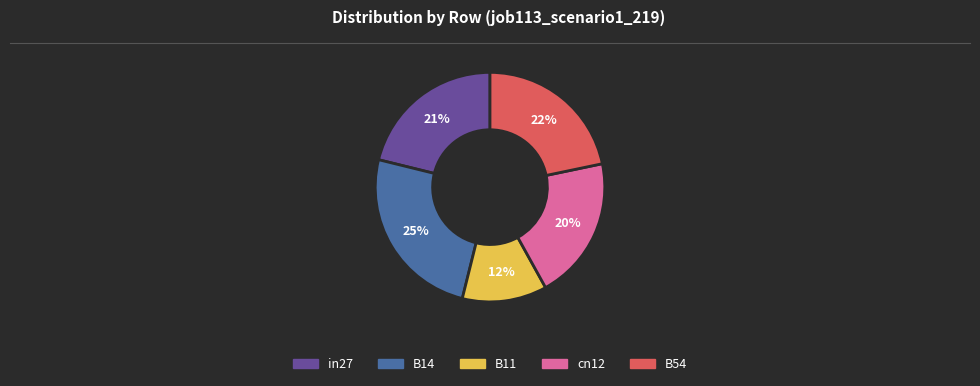

Count the number of slices in the pie.

5